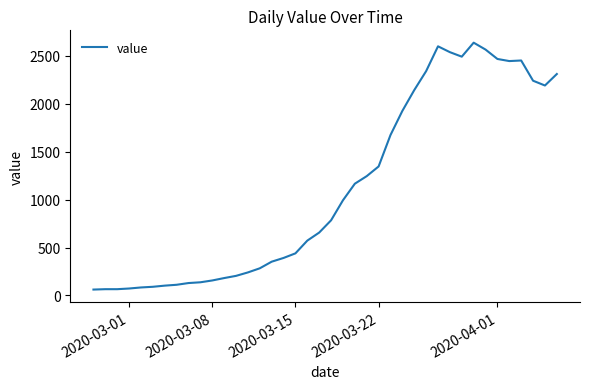

What is the maximum value shown in the chart?

2638